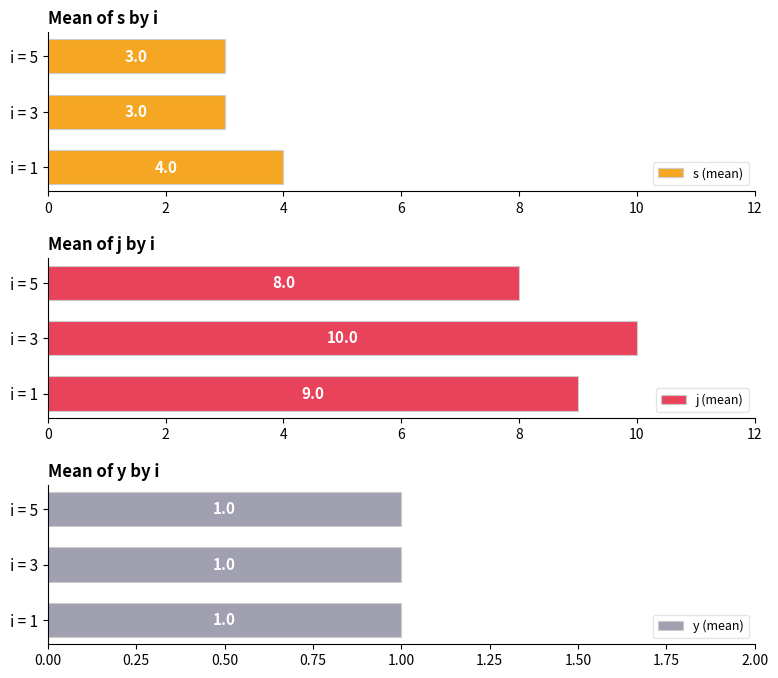

What is the sum of all s (mean) values?

10